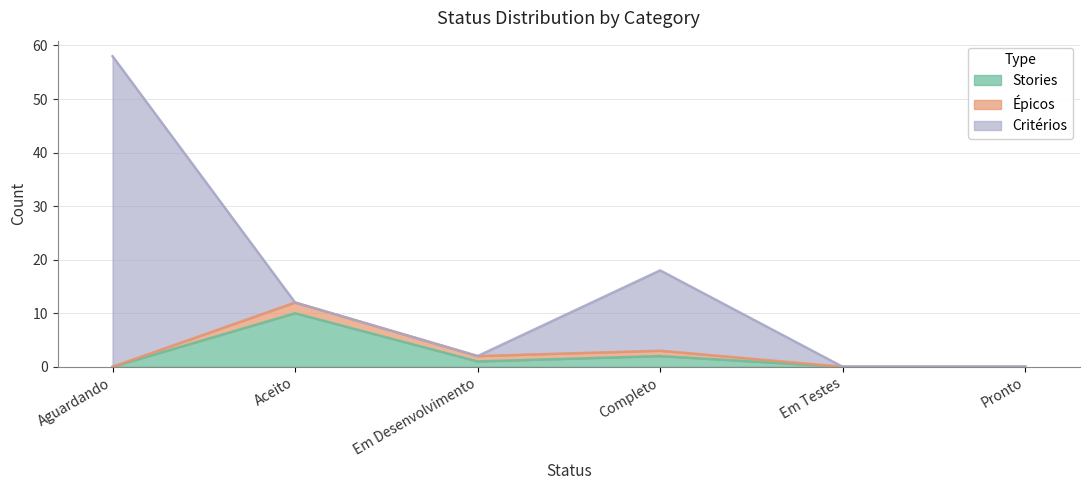

Which series has the widest spread of values?

Critérios